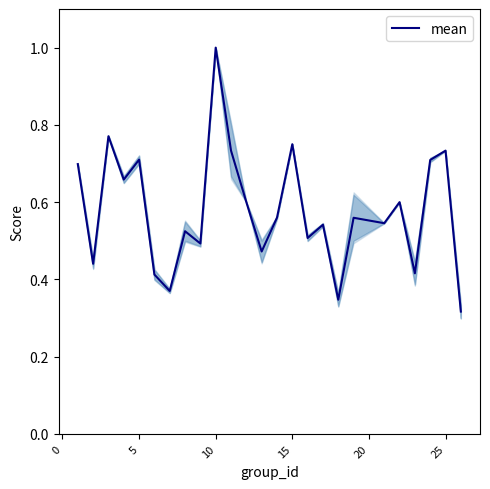

What is the maximum value shown in the chart?

1.0